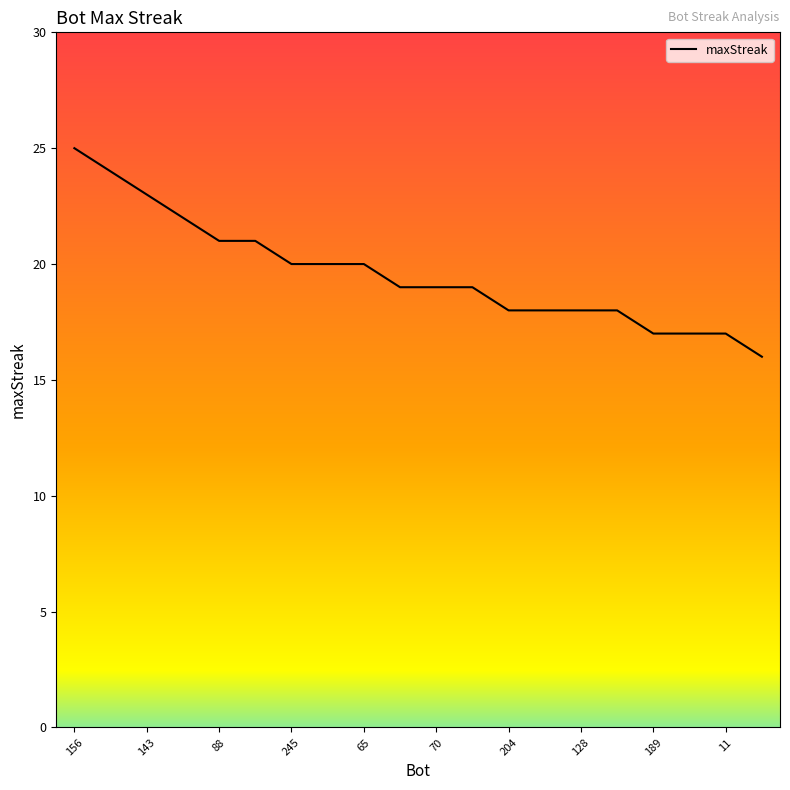

What is the greatest value displayed?

25